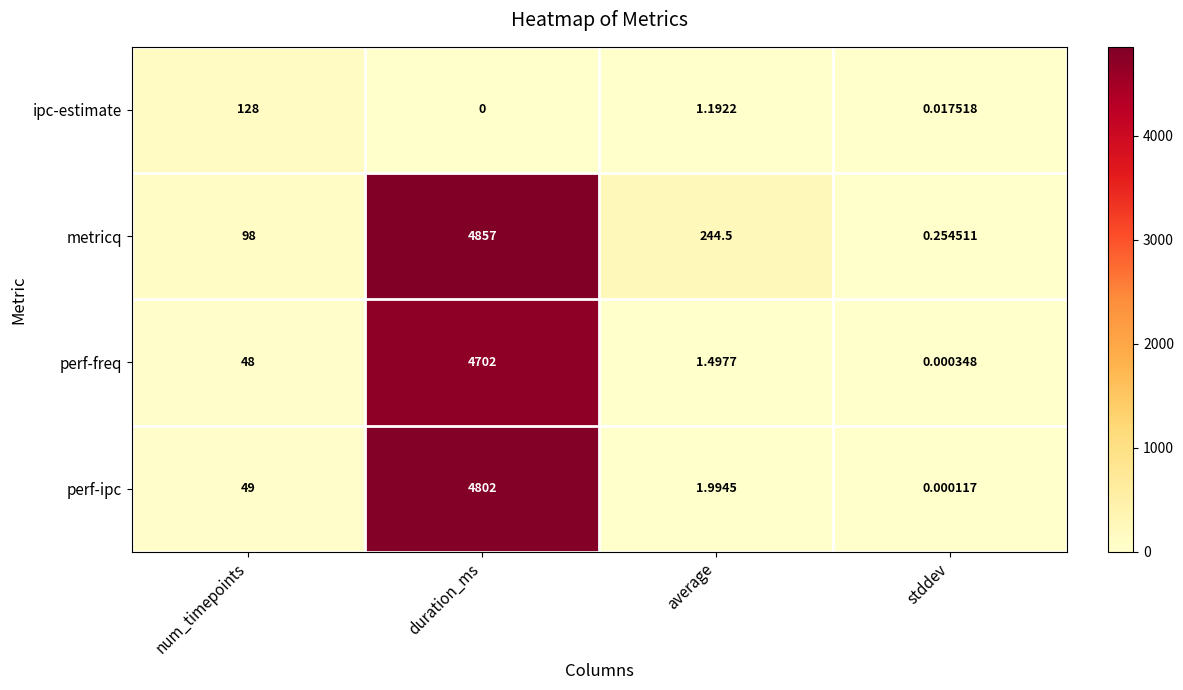

Which series has the widest spread of values?

metricq